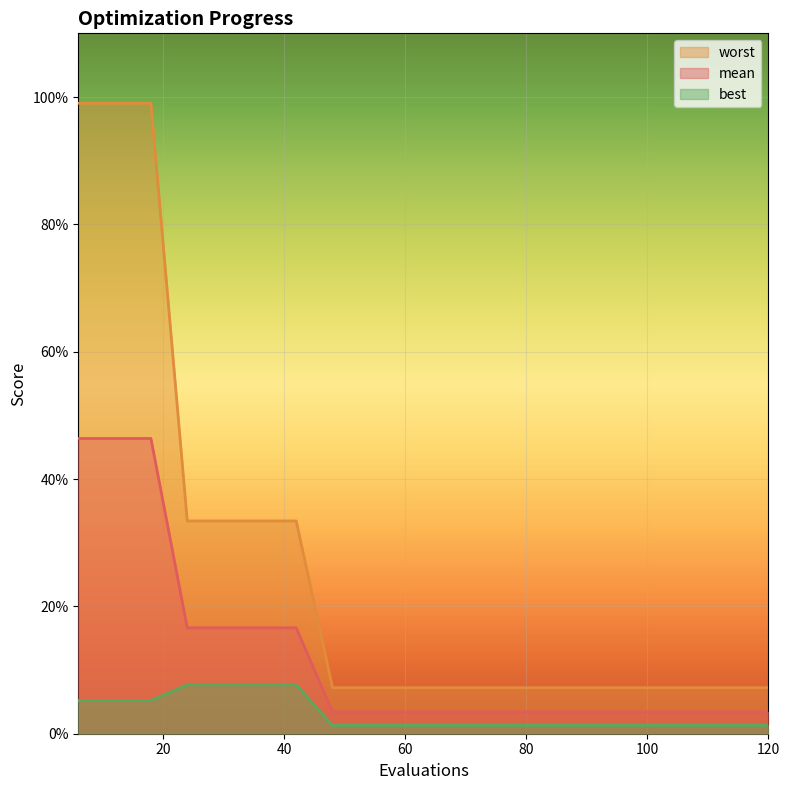

True or false: best has more than 0 interior local peaks.

False